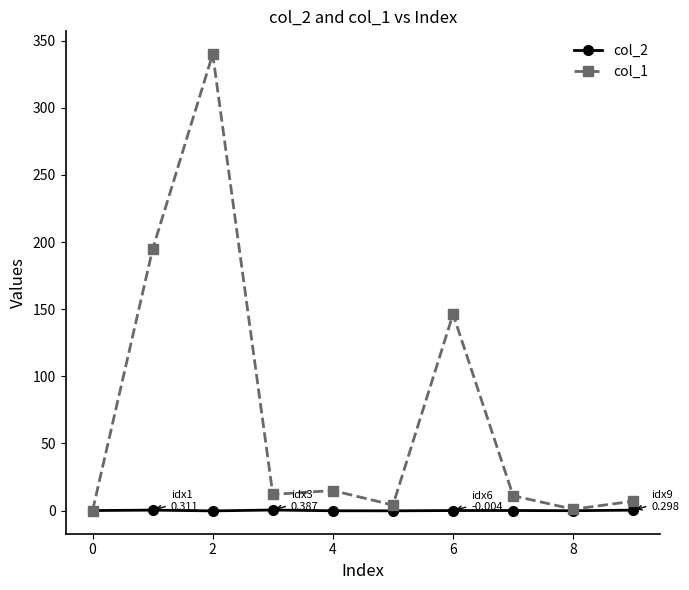

Rank the series by their average value, from lowest to highest.

col_2, col_1